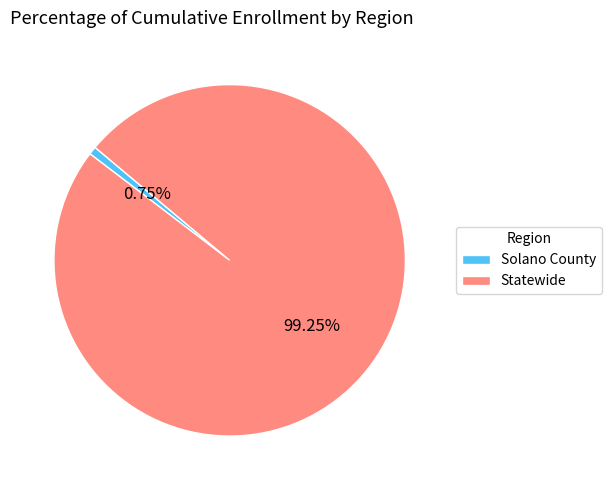

What is the total percentage of Solano County and Statewide?

100.0%